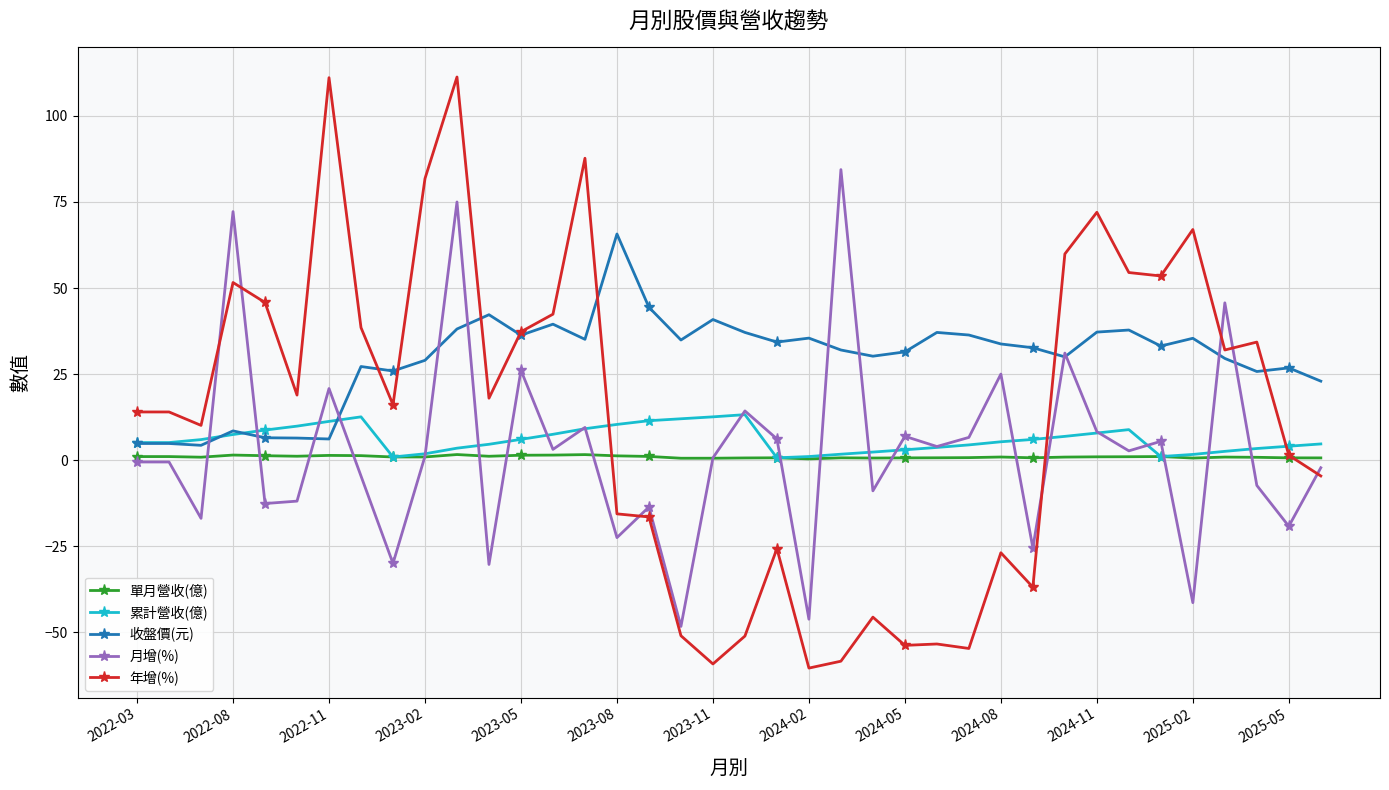

What are all the series names shown in the legend?

單月營收(億), 累計營收(億), 收盤價(元), 月增(%), 年增(%)